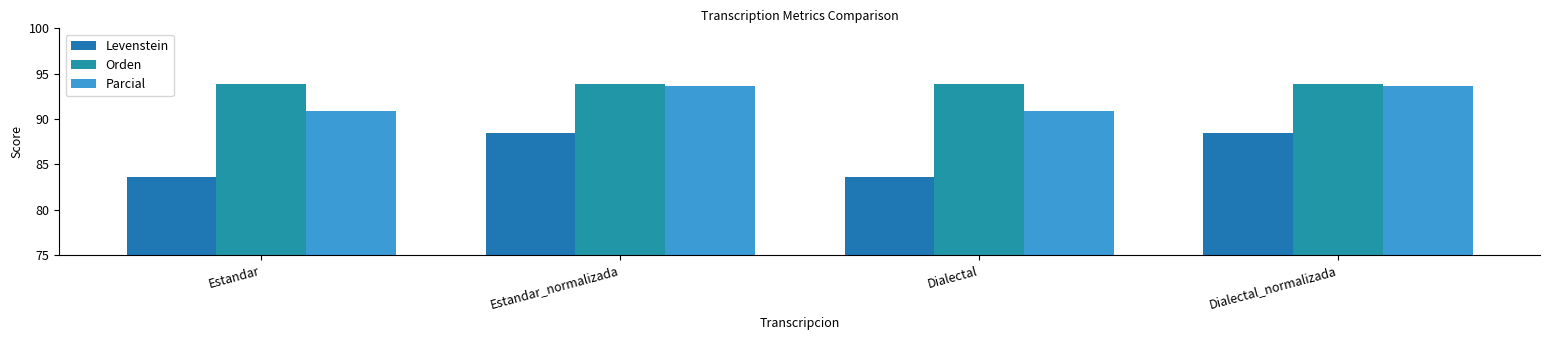

Rank the series at Estandar from lowest to highest value.

Levenstein, Parcial, Orden